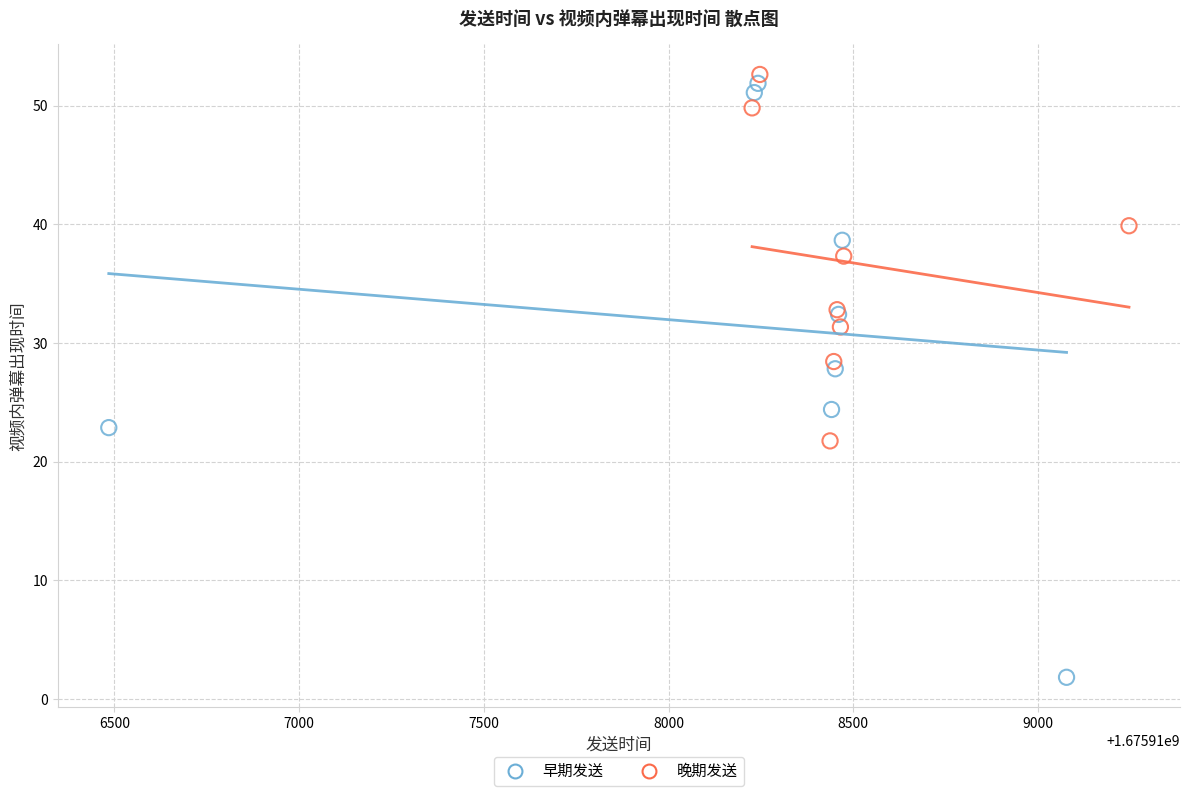

Which series has the widest spread of Y values?

早期发送